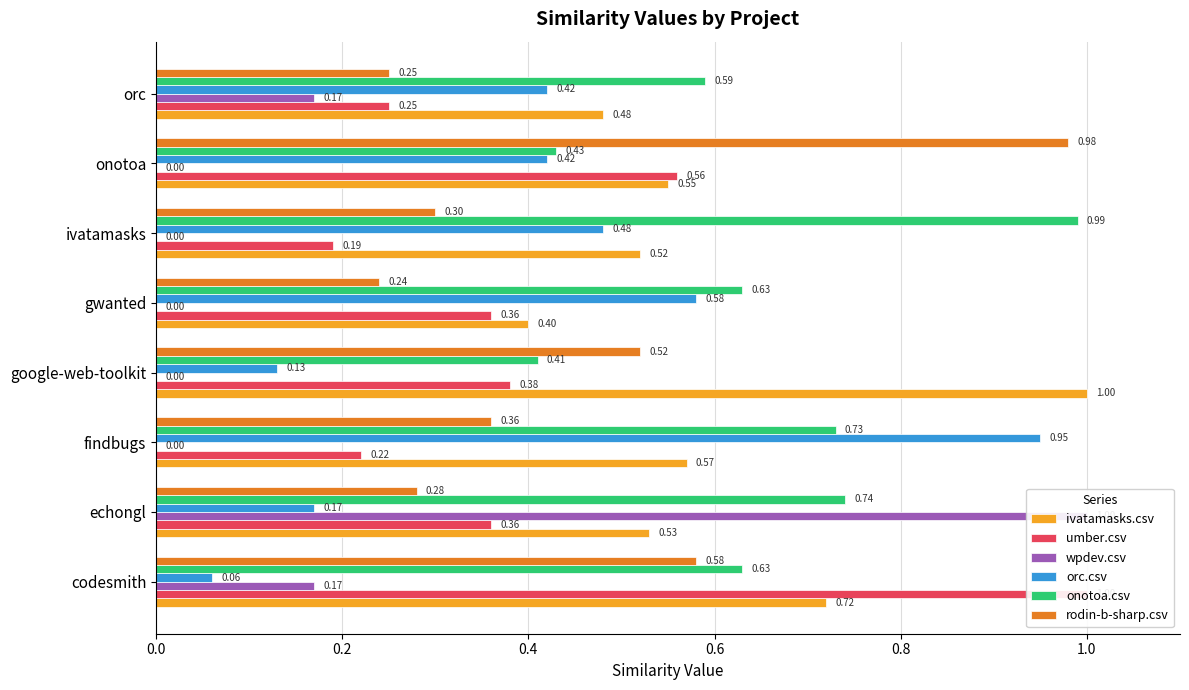

How many bars are there in total?

48